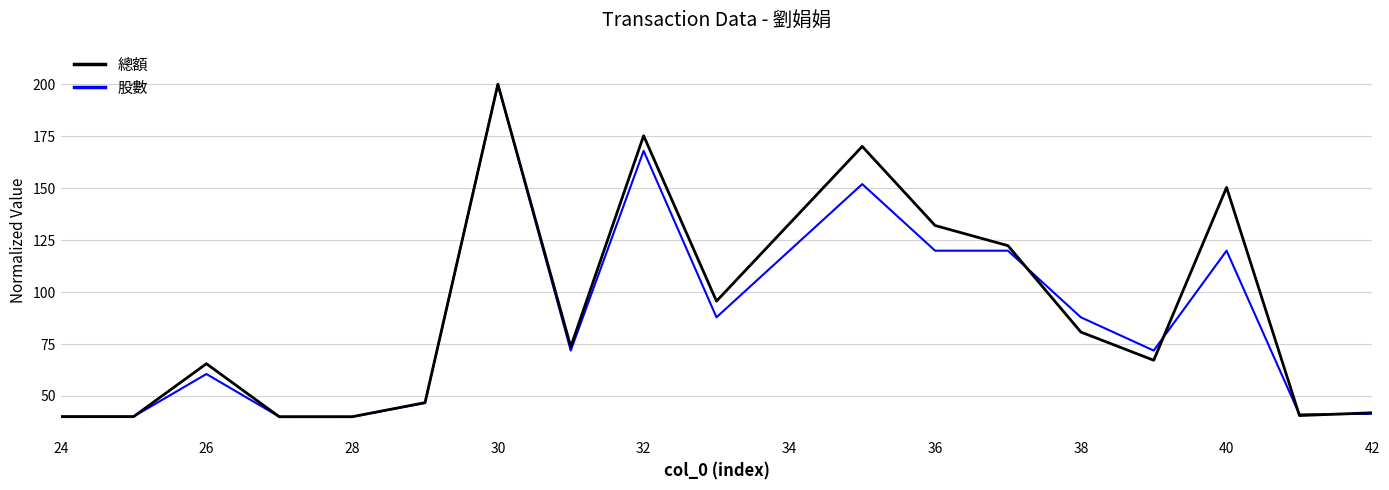

What is the maximum value for 總額?

200.0